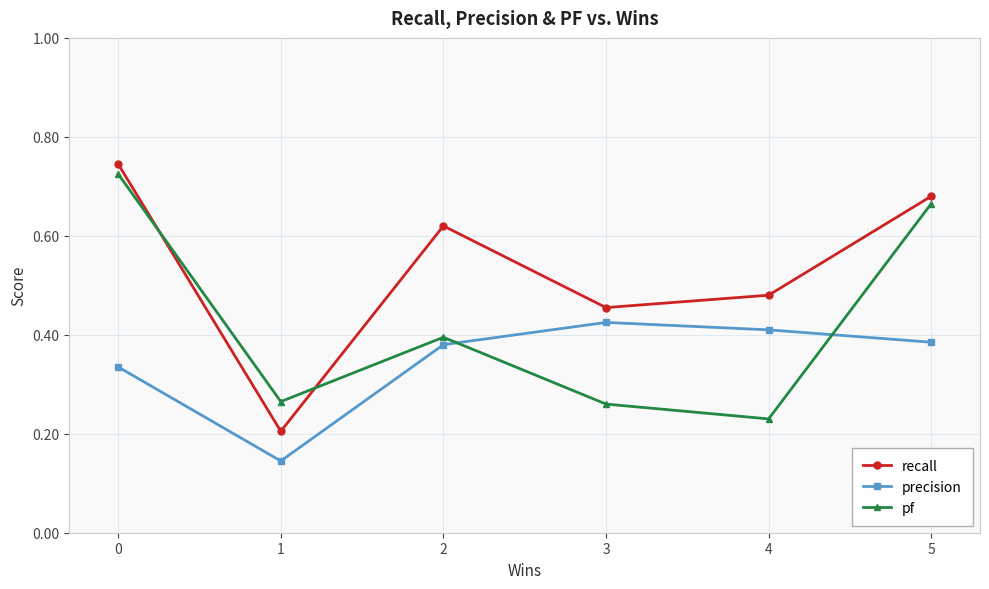

What is the sum of all precision values?

2.1